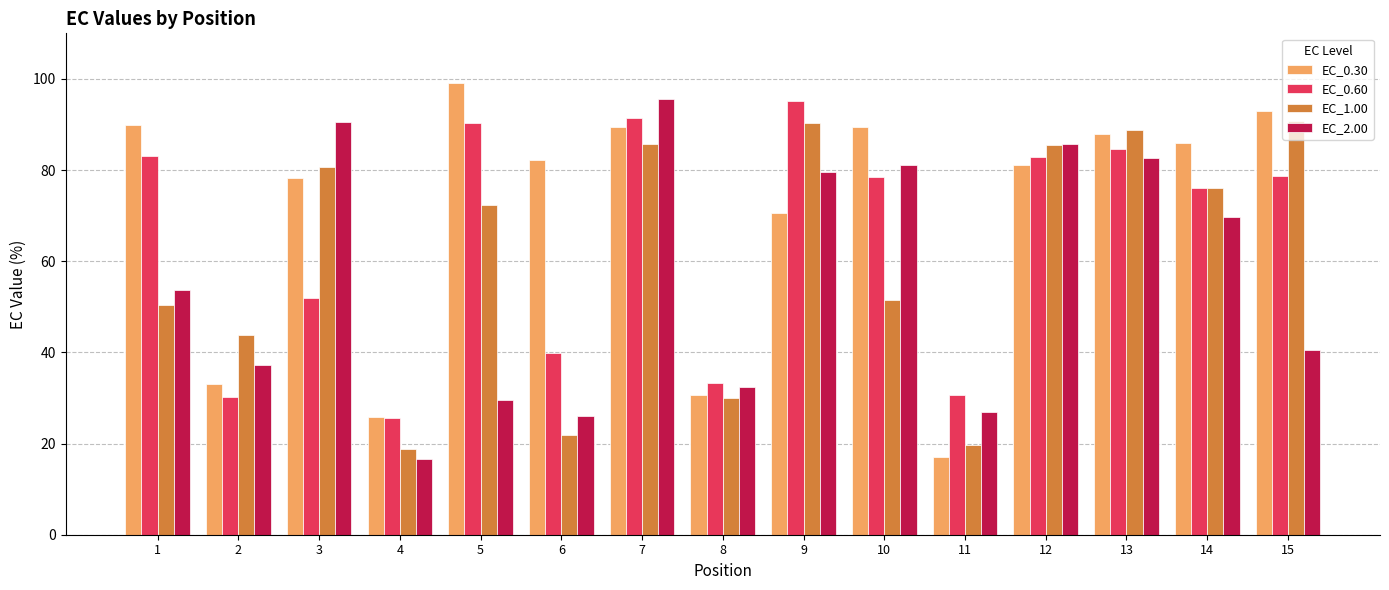

Which series has the widest spread of values?

EC_0.30